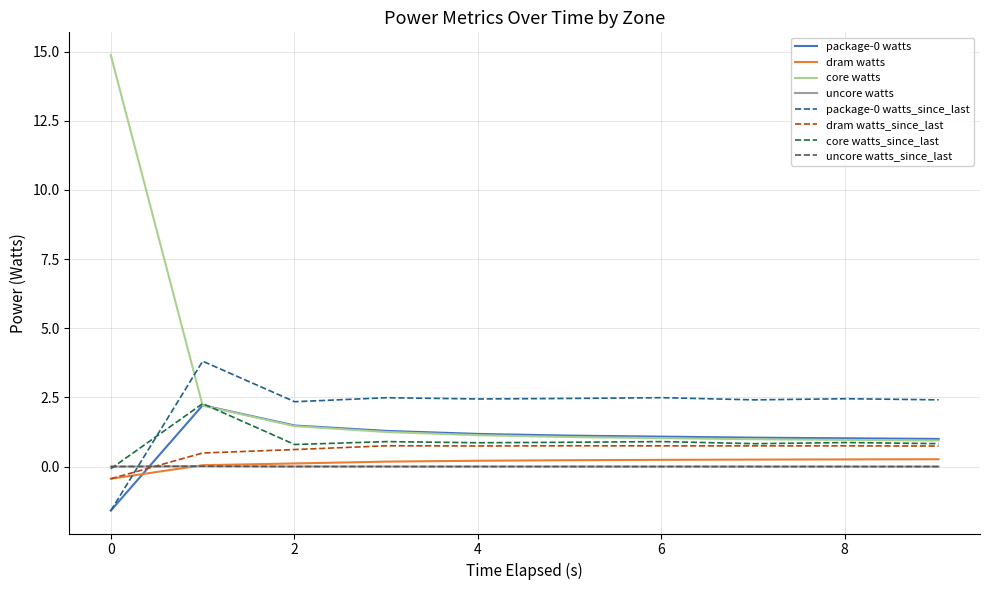

Which series has the largest range (max minus min)?

core watts